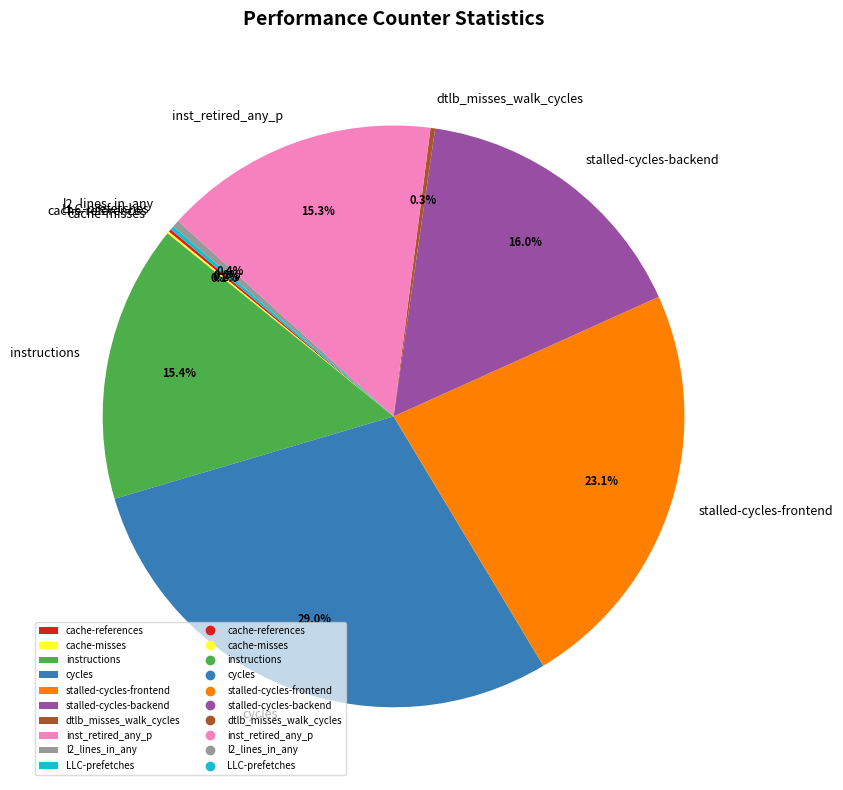

Which category has the biggest portion of the pie?

cycles